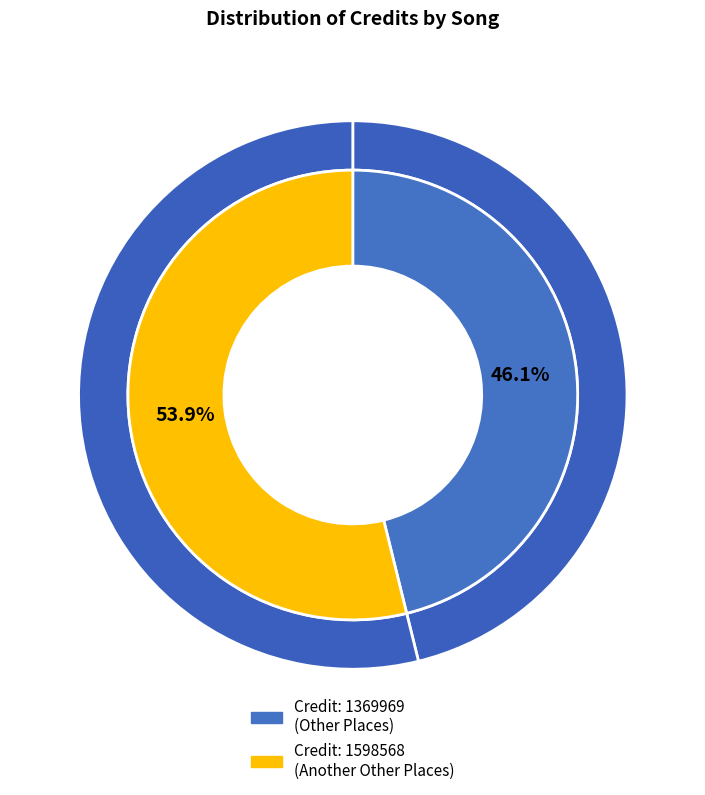

To the nearest percent, what is the average slice percentage?

50%